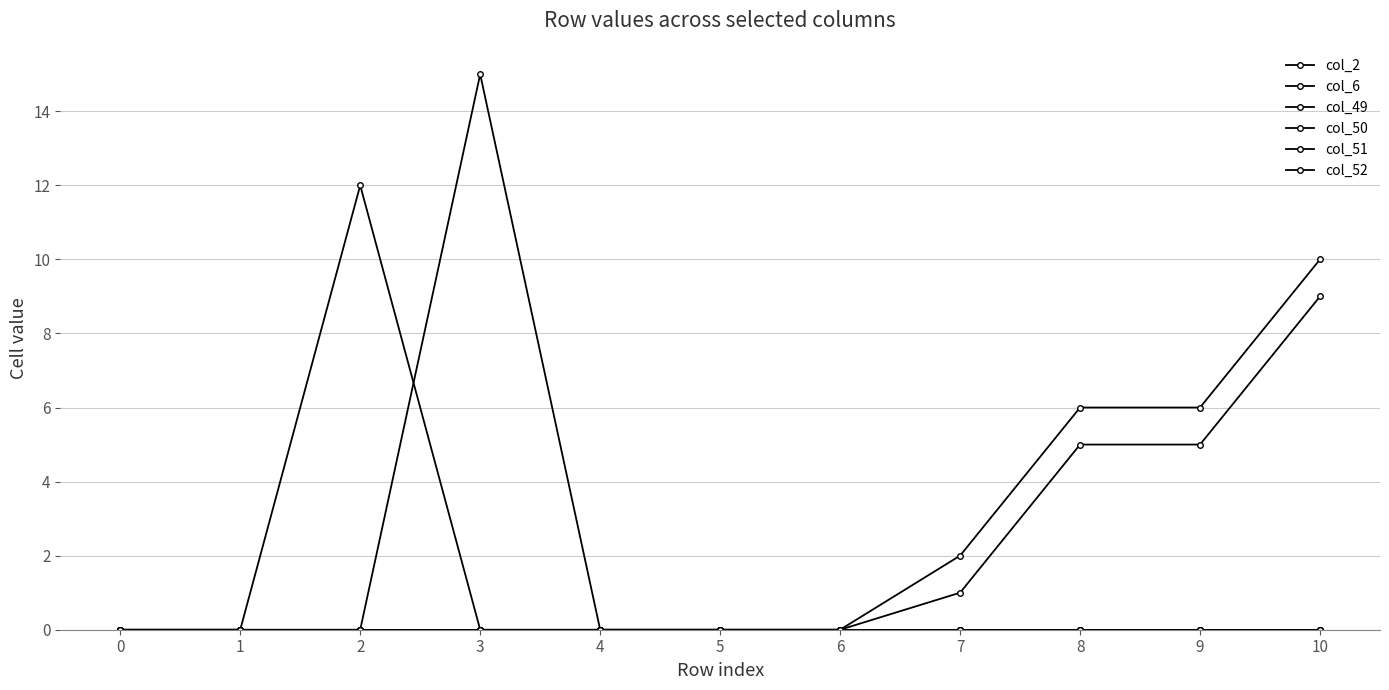

True or false: col_49 and col_6 cross at least once.

False